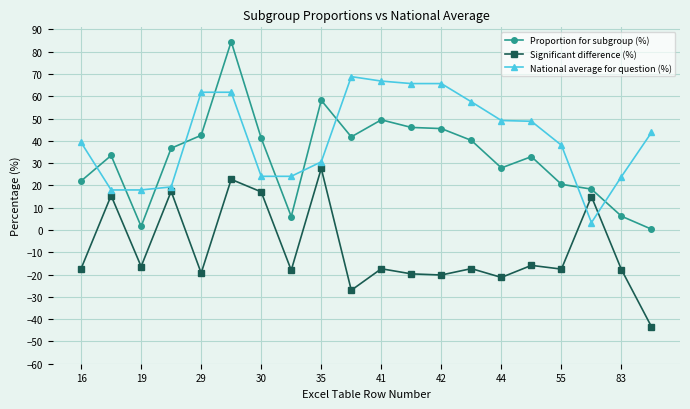

What is the average value of the National average for question (%) series?

41.4